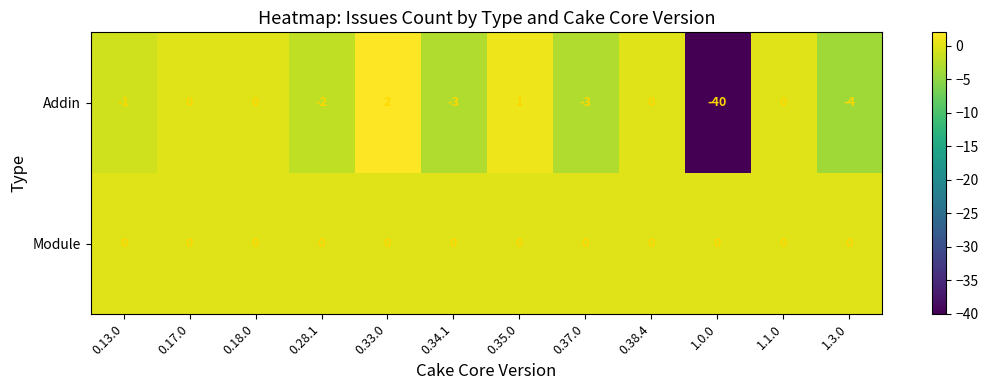

At which category is the sum across all series the highest?

0.33.0